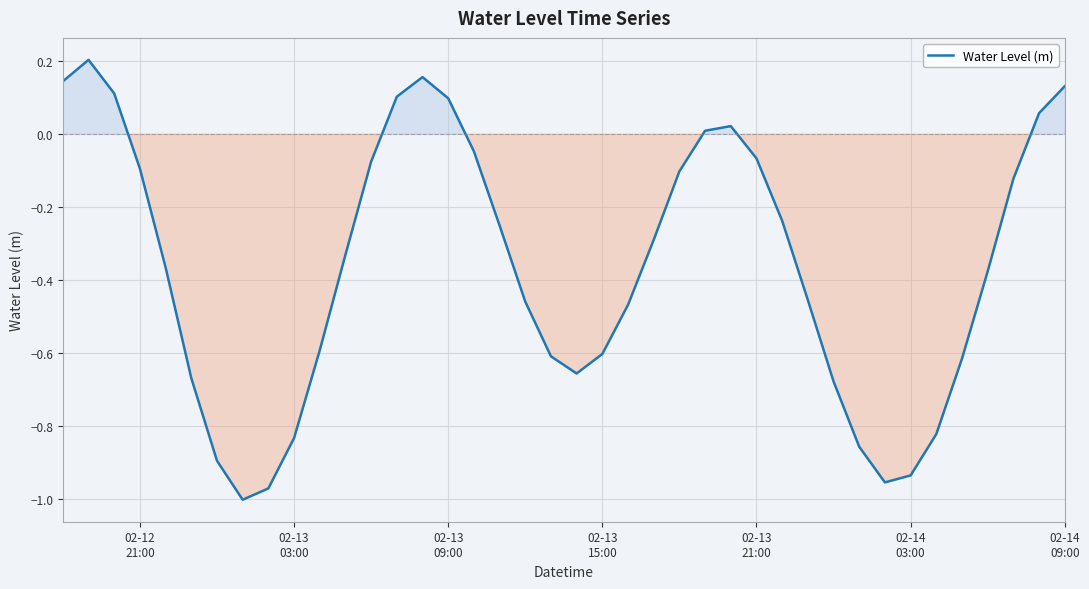

Does the chart have visible grid lines?

Yes